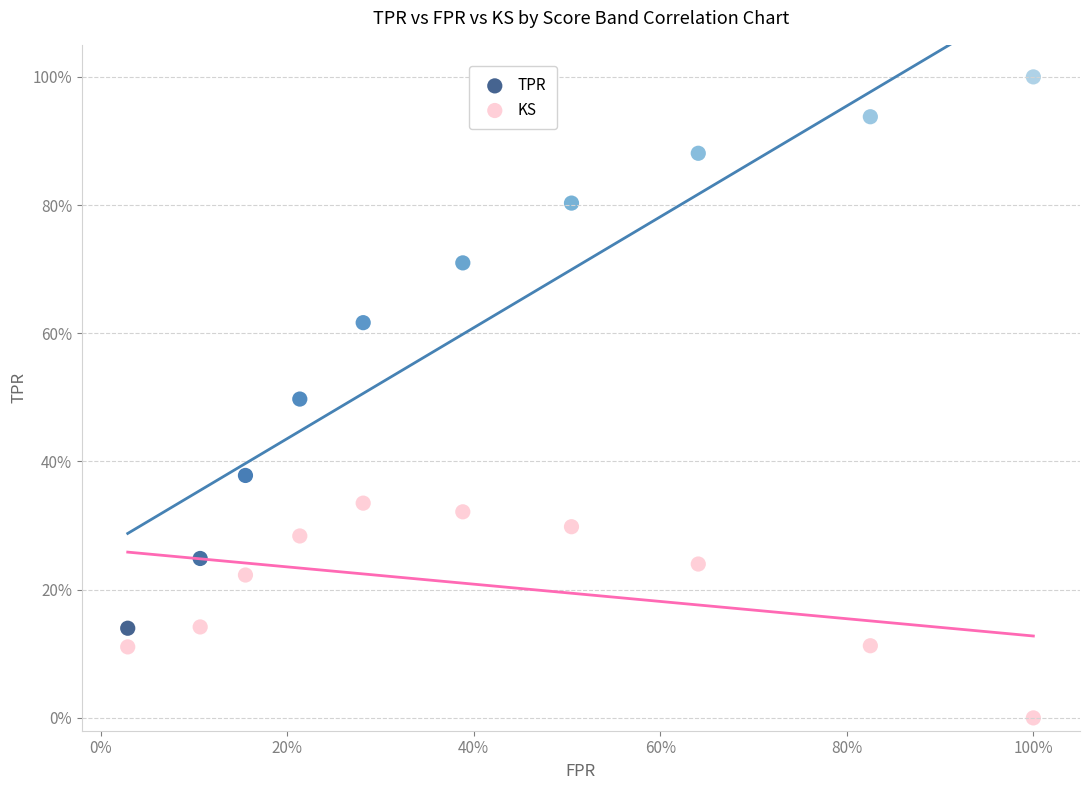

Which series contains the highest Y value?

TPR